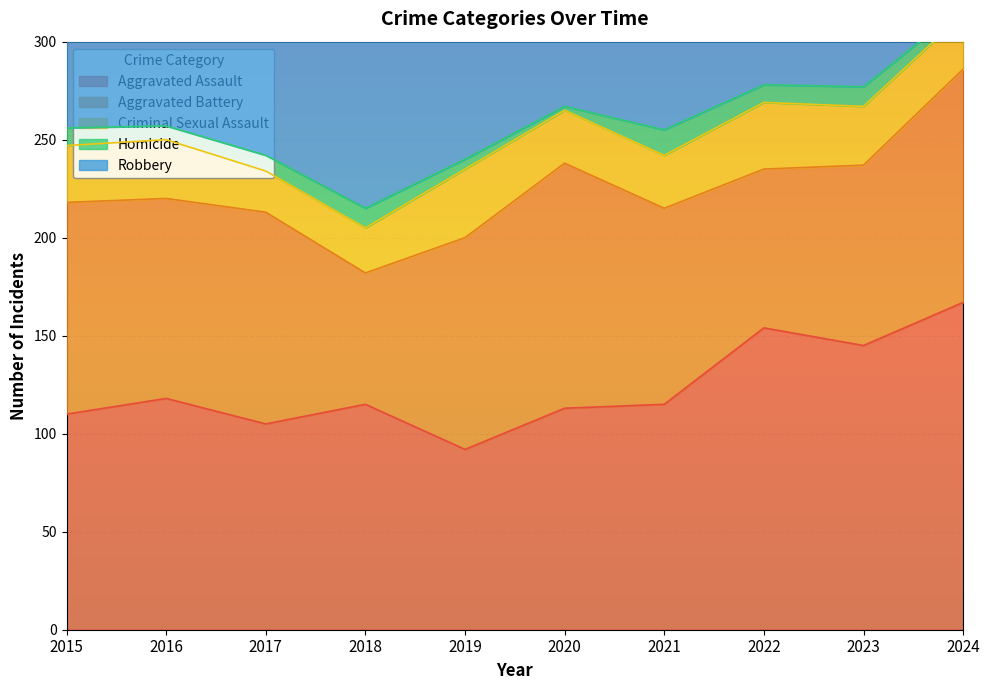

Is the value of Criminal Sexual Assault at 2015 greater than the value of Aggravated Battery at 2022?

No